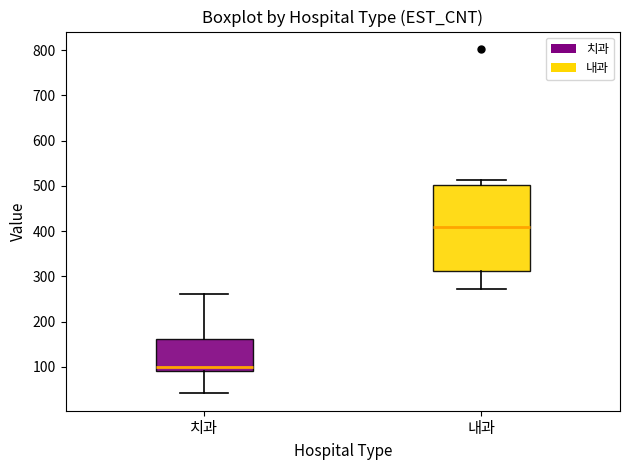

Where does the lower whisker of the box for 치과 end on the y-axis? The values are not printed on the chart, so give them approximately, as read against the axis.

40